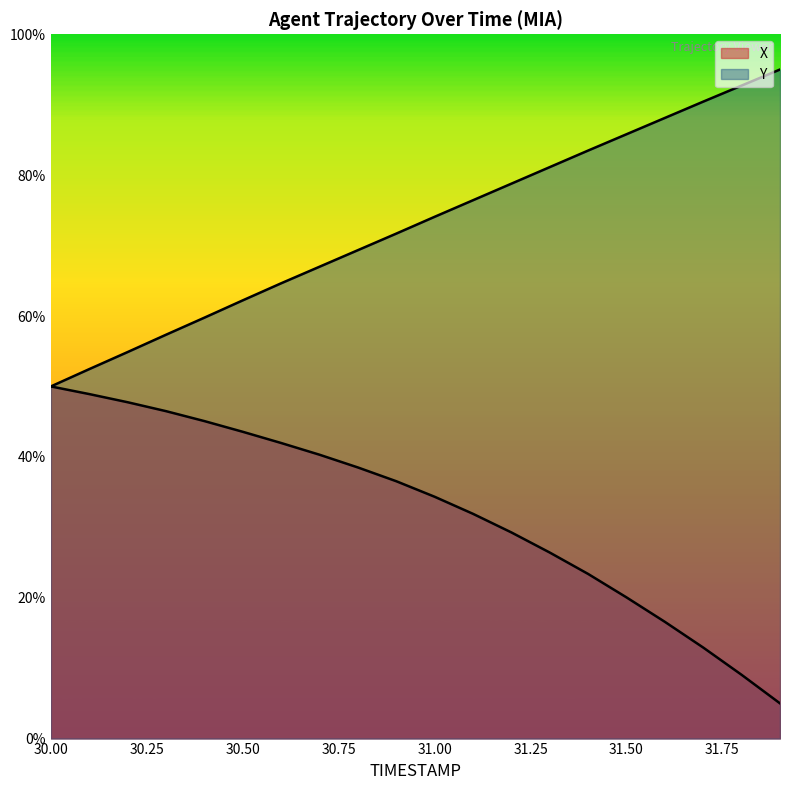

What value does the X series have at 30.8?

38.5